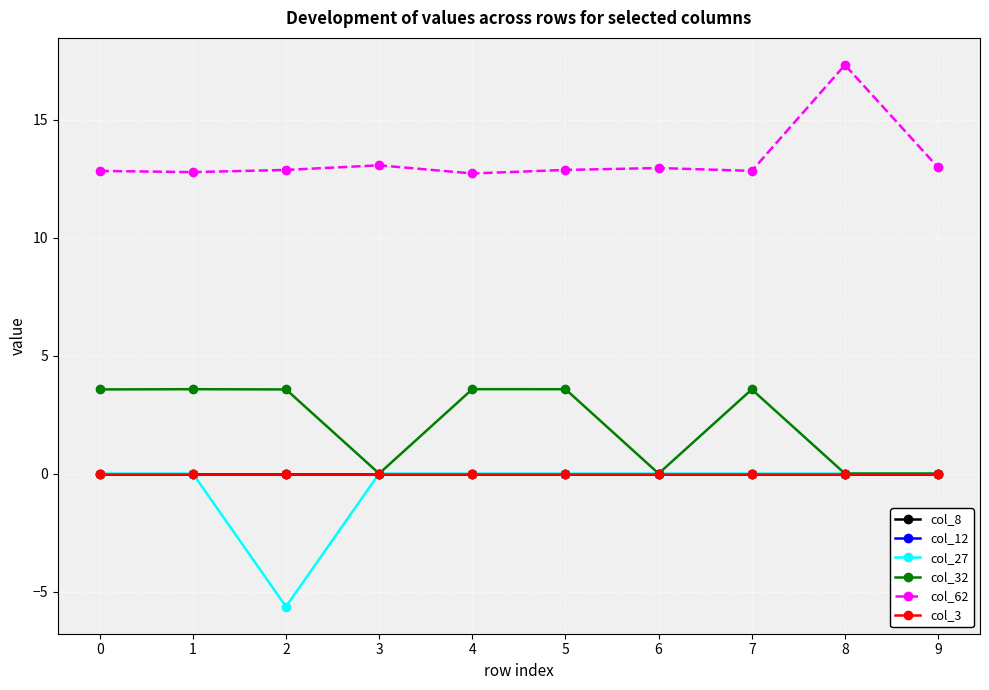

True or false: col_62 has more than 2 points higher than both neighbors.

True